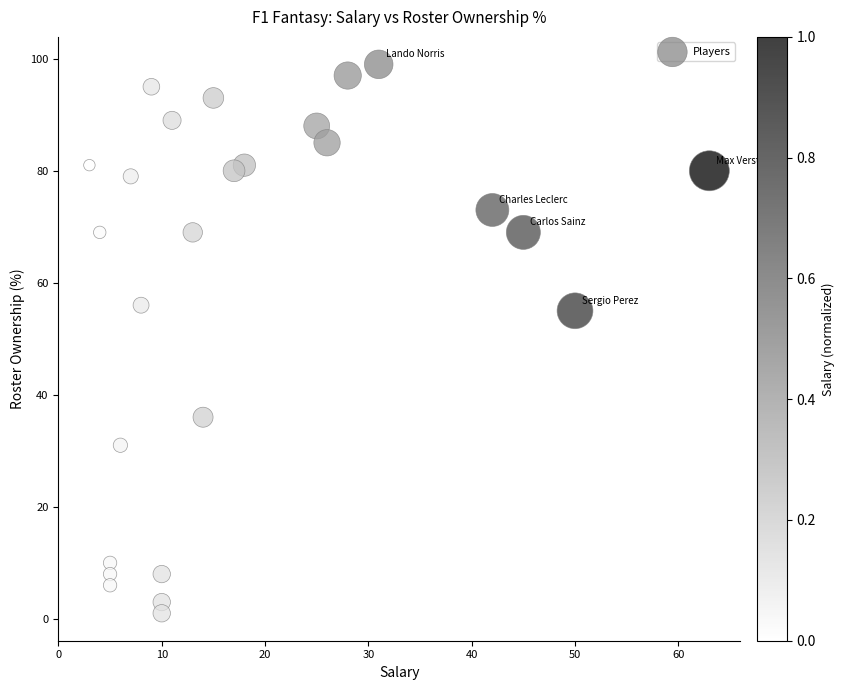

What is the range of Y values (max minus min)?

98